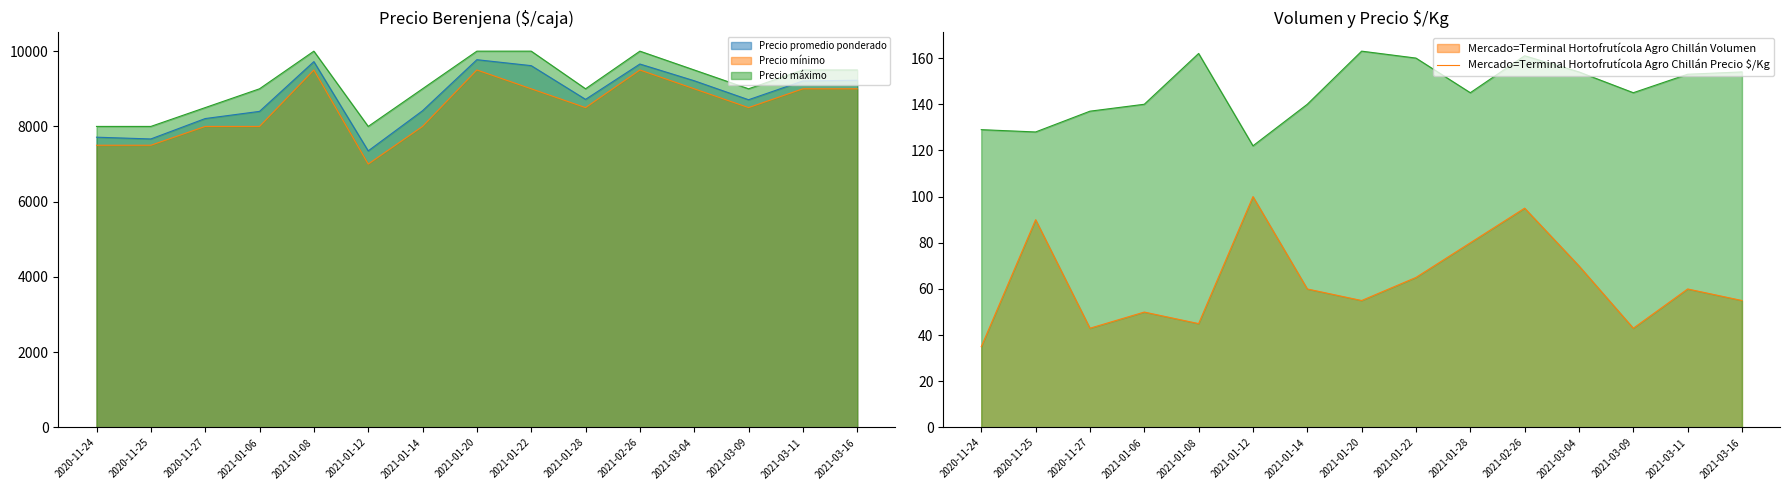

At which category does Precio máximo reach its first local peak?

2021-01-08